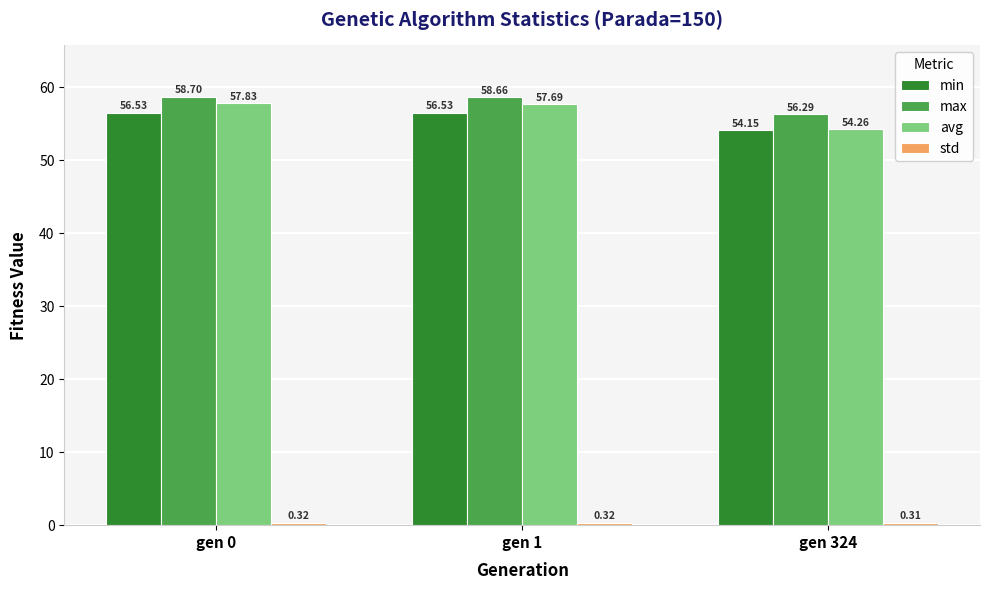

What is the total value across all series at gen 0?

173.4